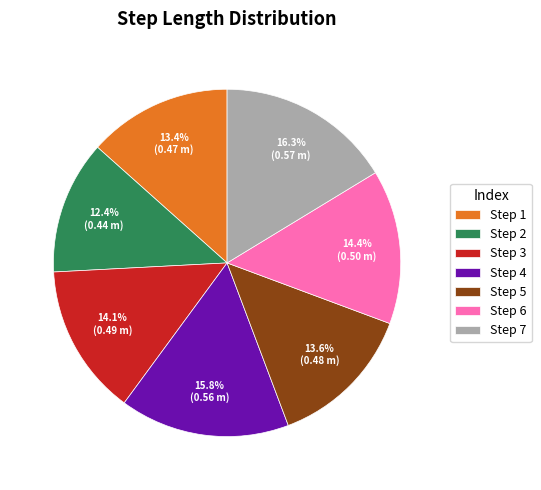

Which has a higher value, Step 1 or Step 2?

Step 1